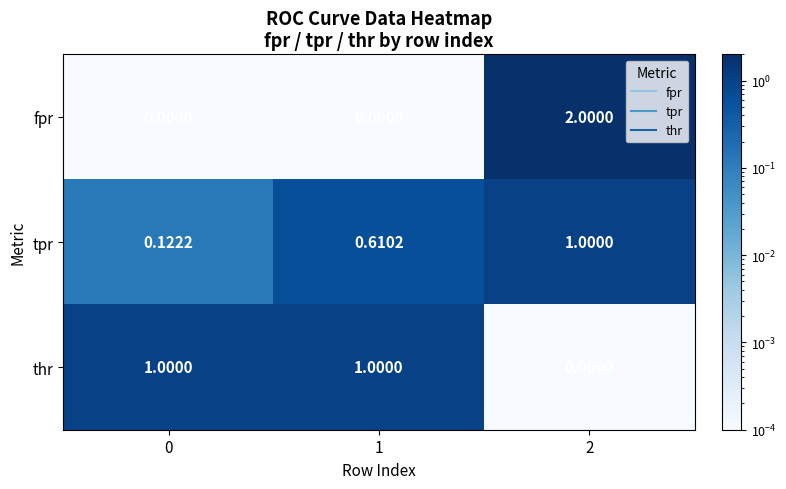

Between 1 and 2, which series saw the biggest shift?

fpr